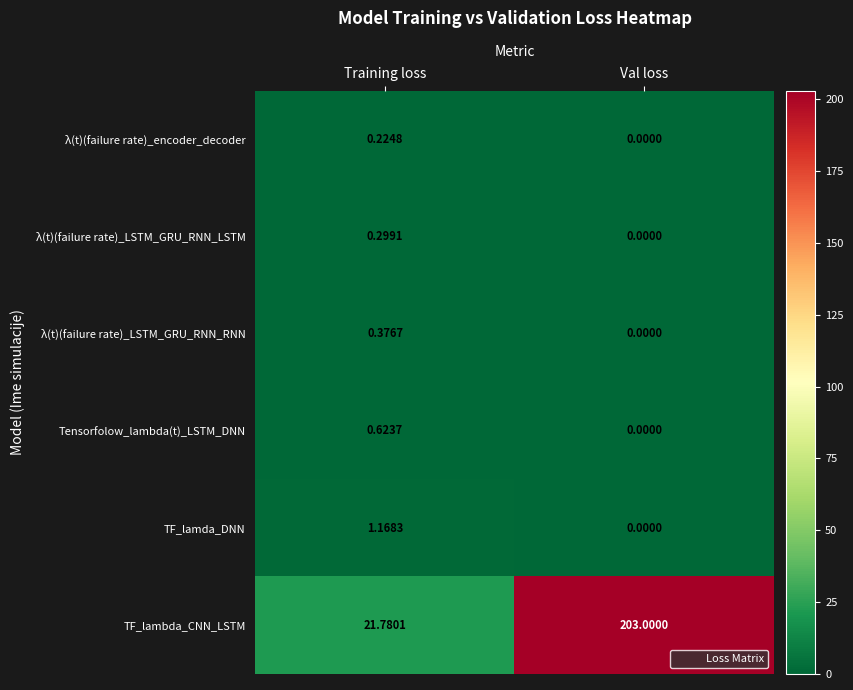

How many values in the λ(t)(failure rate)_LSTM_GRU_RNN_RNN series exceed 0?

1